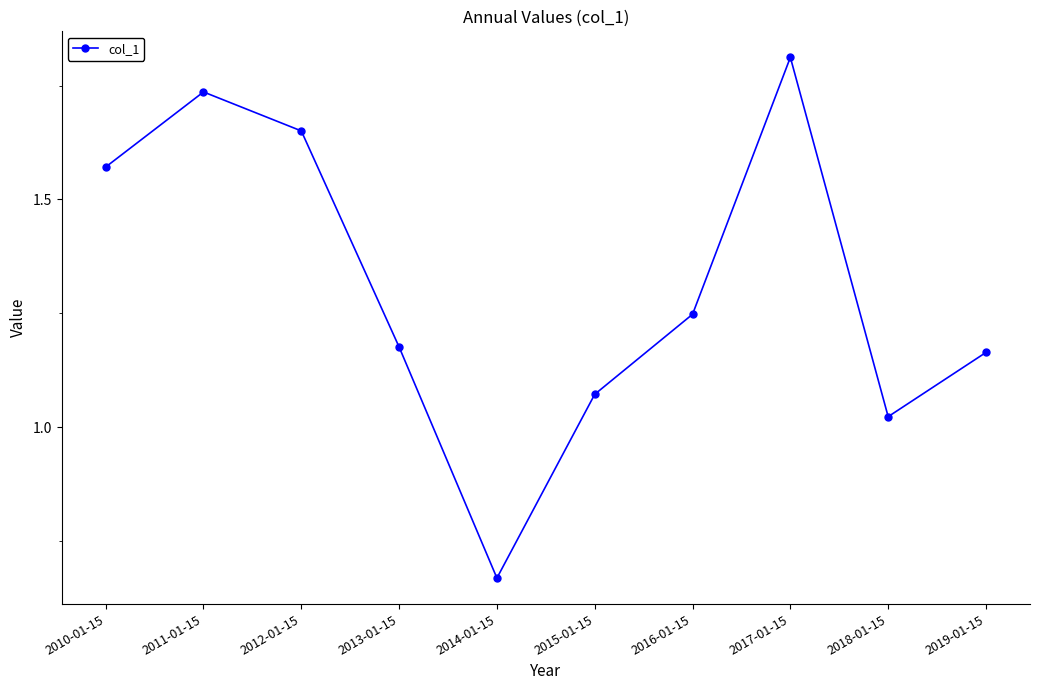

How many series are shown in this chart?

1